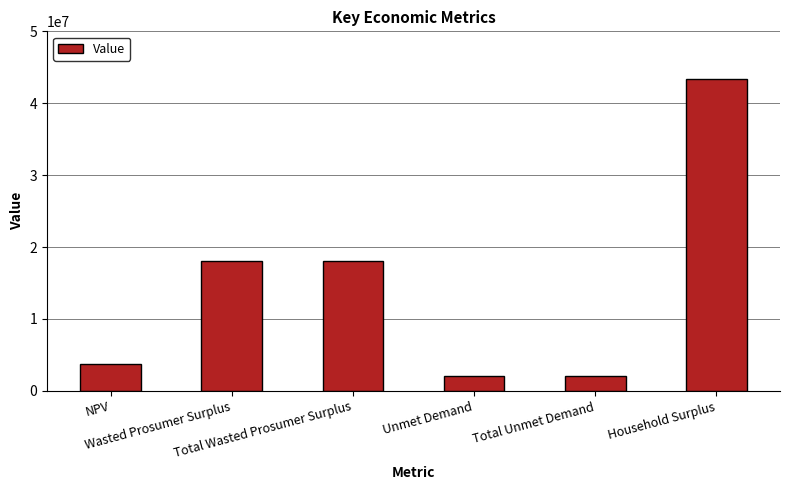

Which category has the highest value across all series?

Household Surplus